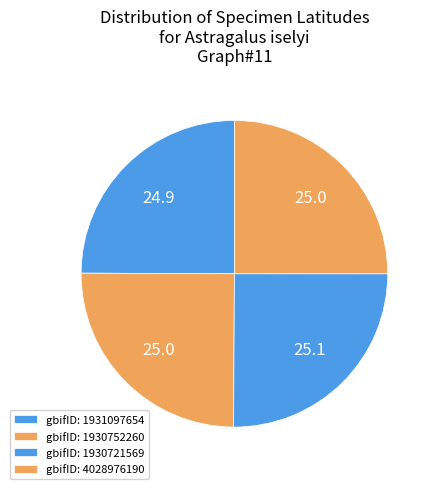

How many segments does this pie chart have?

4